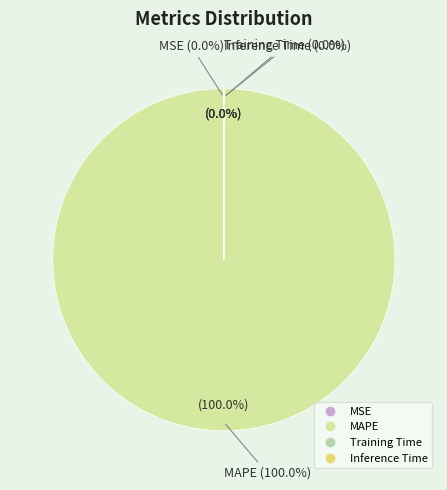

What is the majority slice?

MAPE